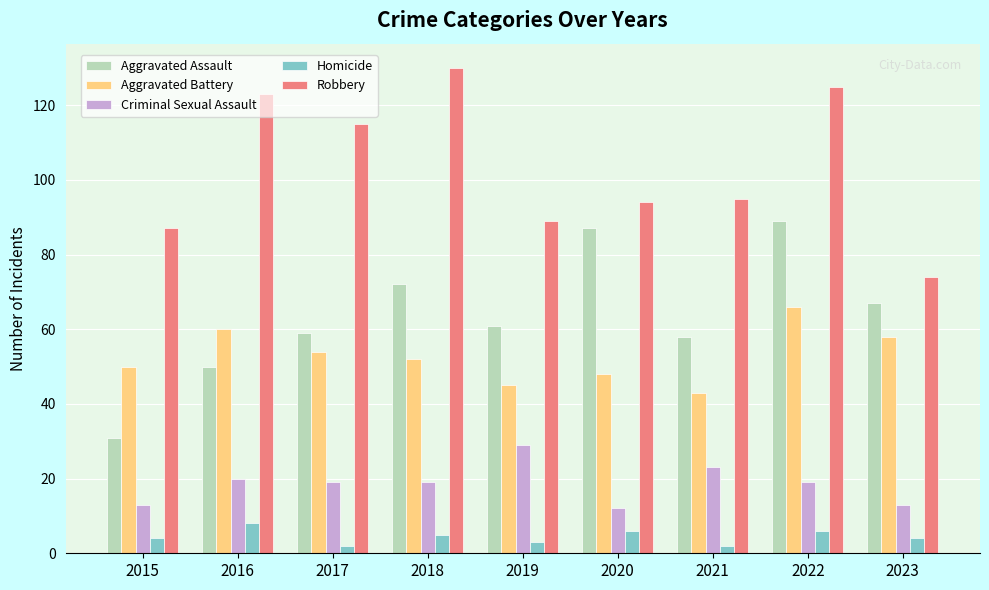

Rank the series at 2023 from lowest to highest value.

Homicide, Criminal Sexual Assault, Aggravated Battery, Aggravated Assault, Robbery